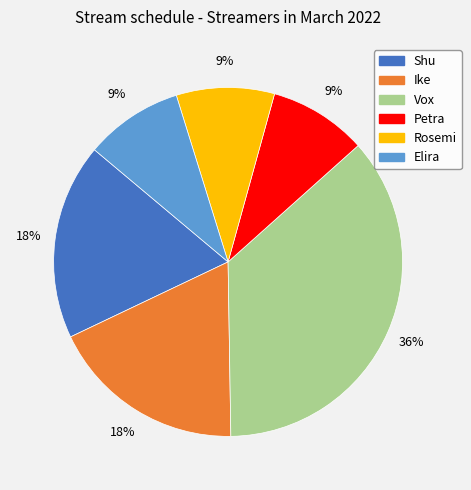

Is it true that Elira is 18% of the pie?

False